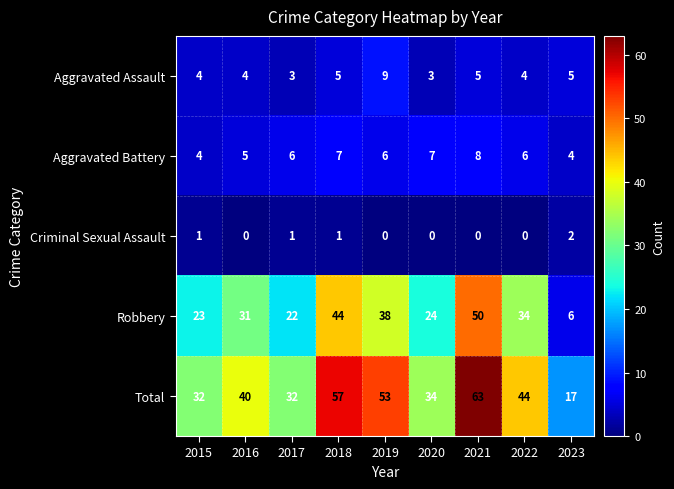

What value does the Robbery series have at 2020, to the nearest 10?

20